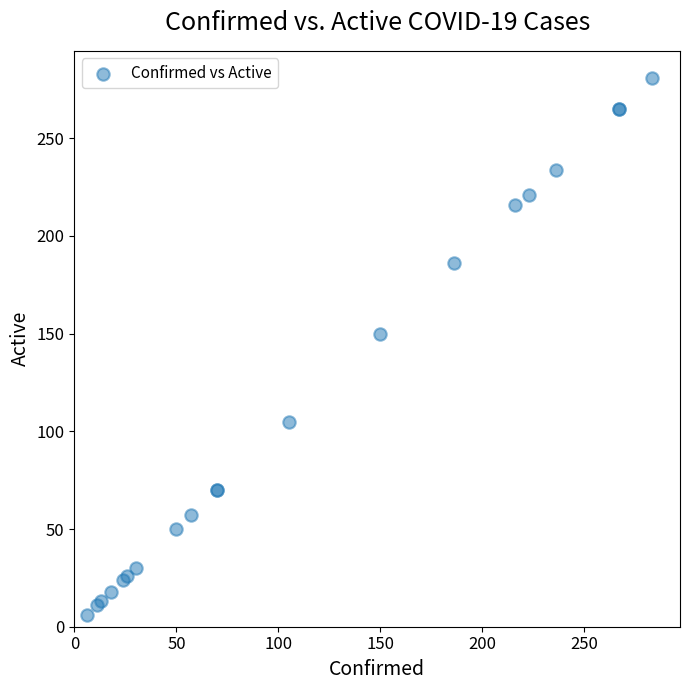

What Y value in the scatter plot is closest to 143?

150